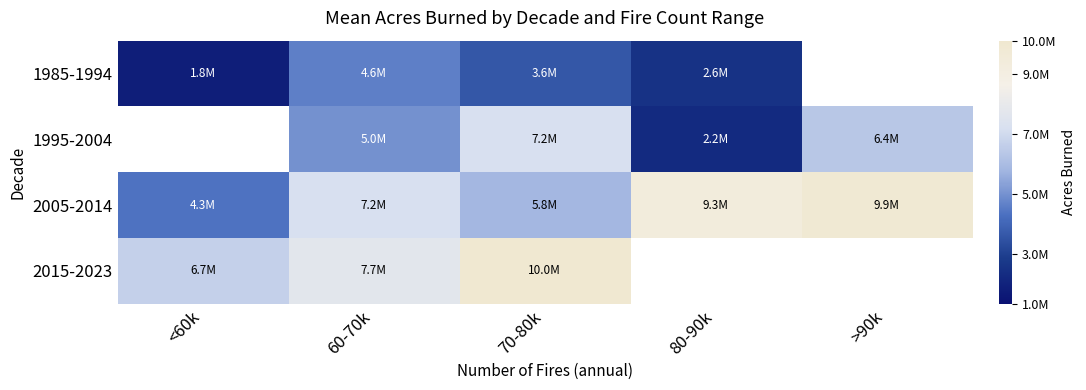

Where does the 1985-1994 series first go above 3620935?

60-70k